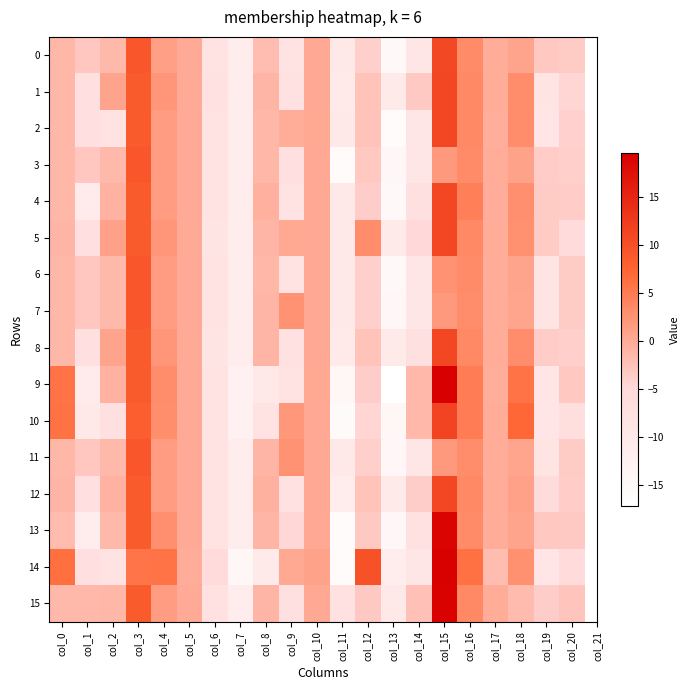

Reading left to right, what are all the values shown in this chart?

0: col_0=-1.2	col_1=-3.0	col_2=-1.6	col_3=9.1	col_4=1.1	col_5=0.0	col_6=-8.3	col_7=-11.2	col_8=-2.0	col_9=-7.8	col_10=0.1	col_11=-9.9	col_12=-3.9	col_13=-14.9	col_14=-9.4	col_15=10.9	col_16=3.2	col_17=-0.1	col_18=0.7	col_19=-3.2	col_20=-3.4
1: col_0=-1.2	col_1=-7.1	col_2=0.7	col_3=8.6	col_4=2.1	col_5=-0.0	col_6=-7.8	col_7=-11.2	col_8=-1.2	col_9=-7.6	col_10=0.1	col_11=-10.2	col_12=-2.6	col_13=-10.5	col_14=-3.3	col_15=11.1	col_16=3.6	col_17=-0.1	col_18=3.2	col_19=-8.8	col_20=-4.6
2: col_0=-1.2	col_1=-7.1	col_2=-8.0	col_3=8.6	col_4=1.5	col_5=-0.0	col_6=-8.2	col_7=-11.2	col_8=-1.2	col_9=-0.2	col_10=0.3	col_11=-9.9	col_12=-2.6	col_13=-15.9	col_14=-9.4	col_15=11.1	col_16=3.6	col_17=-0.4	col_18=3.1	col_19=-8.9	col_20=-4.0
3: col_0=-1.2	col_1=-3.0	col_2=-1.5	col_3=9.1	col_4=1.5	col_5=0.0	col_6=-8.3	col_7=-11.2	col_8=-1.2	col_9=-7.2	col_10=0.1	col_11=-16.2	col_12=-3.2	col_13=-14.7	col_14=-9.3	col_15=1.8	col_16=3.2	col_17=-0.1	col_18=0.9	col_19=-3.6	col_20=-3.9
4: col_0=-1.3	col_1=-10.8	col_2=-0.9	col_3=8.6	col_4=1.6	col_5=0.0	col_6=-8.5	col_7=-11.2	col_8=-0.6	col_9=-8.0	col_10=0.2	col_11=-9.8	col_12=-3.8	col_13=-15.0	col_14=-7.4	col_15=11.0	col_16=4.6	col_17=-0.3	col_18=2.8	col_19=-3.4	col_20=-3.6
5: col_0=-1.2	col_1=-7.1	col_2=0.9	col_3=8.6	col_4=2.2	col_5=-0.0	col_6=-8.6	col_7=-11.2	col_8=-1.2	col_9=0.2	col_10=0.1	col_11=-10.1	col_12=3.2	col_13=-10.5	col_14=-5.2	col_15=11.1	col_16=3.6	col_17=-0.1	col_18=2.7	col_19=-3.4	col_20=-5.7
6: col_0=-1.3	col_1=-3.0	col_2=-1.6	col_3=9.1	col_4=1.6	col_5=0.0	col_6=-8.3	col_7=-11.2	col_8=-1.2	col_9=-7.8	col_10=0.1	col_11=-9.9	col_12=-3.9	col_13=-14.9	col_14=-9.4	col_15=2.5	col_16=3.2	col_17=-0.1	col_18=0.7	col_19=-8.6	col_20=-3.4
7: col_0=-1.3	col_1=-3.0	col_2=-1.6	col_3=9.1	col_4=1.6	col_5=0.0	col_6=-8.3	col_7=-11.2	col_8=-1.2	col_9=2.6	col_10=0.1	col_11=-9.9	col_12=-3.9	col_13=-14.8	col_14=-9.4	col_15=1.9	col_16=3.2	col_17=-0.1	col_18=0.6	col_19=-8.6	col_20=-3.4
8: col_0=-1.2	col_1=-7.1	col_2=0.7	col_3=8.6	col_4=2.1	col_5=-0.0	col_6=-8.6	col_7=-11.2	col_8=-1.2	col_9=-7.6	col_10=0.1	col_11=-10.2	col_12=-2.6	col_13=-10.5	col_14=-7.3	col_15=11.1	col_16=3.6	col_17=-0.1	col_18=3.1	col_19=-3.5	col_20=-3.9
9: col_0=5.9	col_1=-10.8	col_2=-0.9	col_3=8.6	col_4=3.1	col_5=0.0	col_6=-8.3	col_7=-12.9	col_8=-10.1	col_9=-8.1	col_10=0.3	col_11=-14.4	col_12=-3.8	col_13=-17.2	col_14=-1.5	col_15=19.6	col_16=4.8	col_17=-0.4	col_18=5.9	col_19=-8.9	col_20=-3.2
10: col_0=6.0	col_1=-9.9	col_2=-7.5	col_3=8.1	col_4=3.0	col_5=-0.0	col_6=-8.3	col_7=-12.9	col_8=-7.9	col_9=2.0	col_10=0.2	col_11=-15.7	col_12=-4.6	col_13=-14.2	col_14=-1.4	col_15=11.3	col_16=4.8	col_17=-0.2	col_18=7.1	col_19=-8.9	col_20=-6.7
11: col_0=-1.3	col_1=-3.0	col_2=-1.6	col_3=9.1	col_4=1.6	col_5=0.0	col_6=-8.3	col_7=-11.2	col_8=-1.2	col_9=2.6	col_10=0.1	col_11=-9.9	col_12=-3.9	col_13=-14.8	col_14=-9.4	col_15=1.9	col_16=3.2	col_17=-0.1	col_18=0.6	col_19=-8.6	col_20=-3.4
12: col_0=-1.2	col_1=-7.0	col_2=-0.9	col_3=8.6	col_4=1.5	col_5=-0.0	col_6=-8.5	col_7=-11.2	col_8=-0.7	col_9=-7.6	col_10=0.2	col_11=-11.5	col_12=-2.6	col_13=-10.6	col_14=-3.8	col_15=11.1	col_16=3.6	col_17=-0.1	col_18=0.9	col_19=-6.1	col_20=-3.6
13: col_0=-1.8	col_1=-11.1	col_2=-1.6	col_3=8.6	col_4=2.9	col_5=0.0	col_6=-8.3	col_7=-11.2	col_8=-1.2	col_9=-4.8	col_10=0.1	col_11=-16.1	col_12=-3.2	col_13=-14.8	col_14=-7.8	col_15=19.0	col_16=3.2	col_17=-0.1	col_18=0.8	col_19=-3.2	col_20=-3.3
14: col_0=6.3	col_1=-6.8	col_2=-7.9	col_3=5.8	col_4=5.9	col_5=-0.2	col_6=-5.7	col_7=-14.6	col_8=-10.5	col_9=0.2	col_10=0.8	col_11=-15.9	col_12=9.8	col_13=-11.2	col_14=-9.2	col_15=19.4	col_16=6.1	col_17=-2.0	col_18=2.7	col_19=-9.0	col_20=-5.8
15: col_0=-1.5	col_1=-1.4	col_2=-1.3	col_3=8.6	col_4=1.5	col_5=0.0	col_6=-7.8	col_7=-11.2	col_8=-1.2	col_9=-7.5	col_10=0.1	col_11=-7.6	col_12=-3.3	col_13=-10.0	col_14=-2.5	col_15=19.2	col_16=3.6	col_17=-0.1	col_18=-1.7	col_19=-3.7	col_20=-2.7